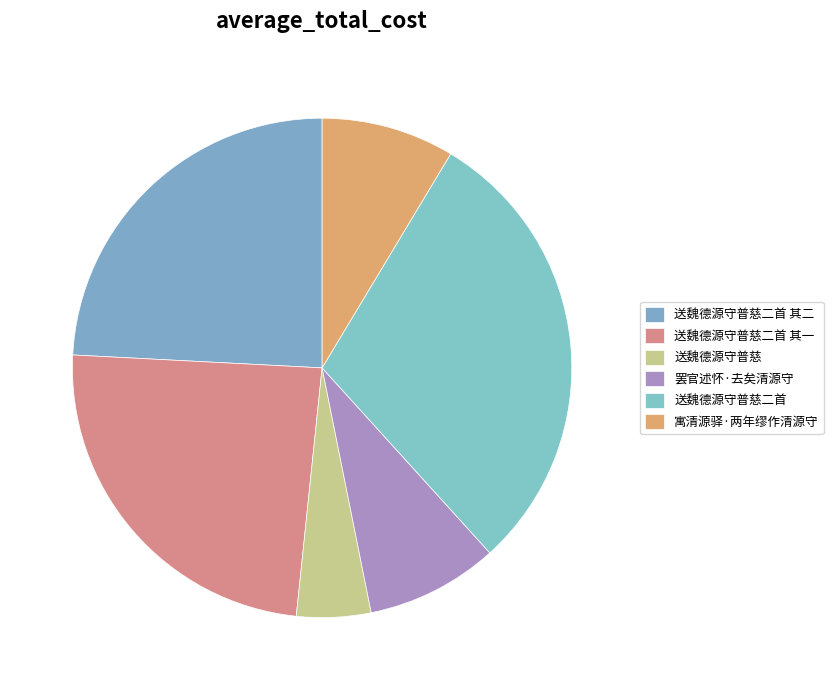

Which category has the biggest portion of the pie?

送魏德源守普慈二首